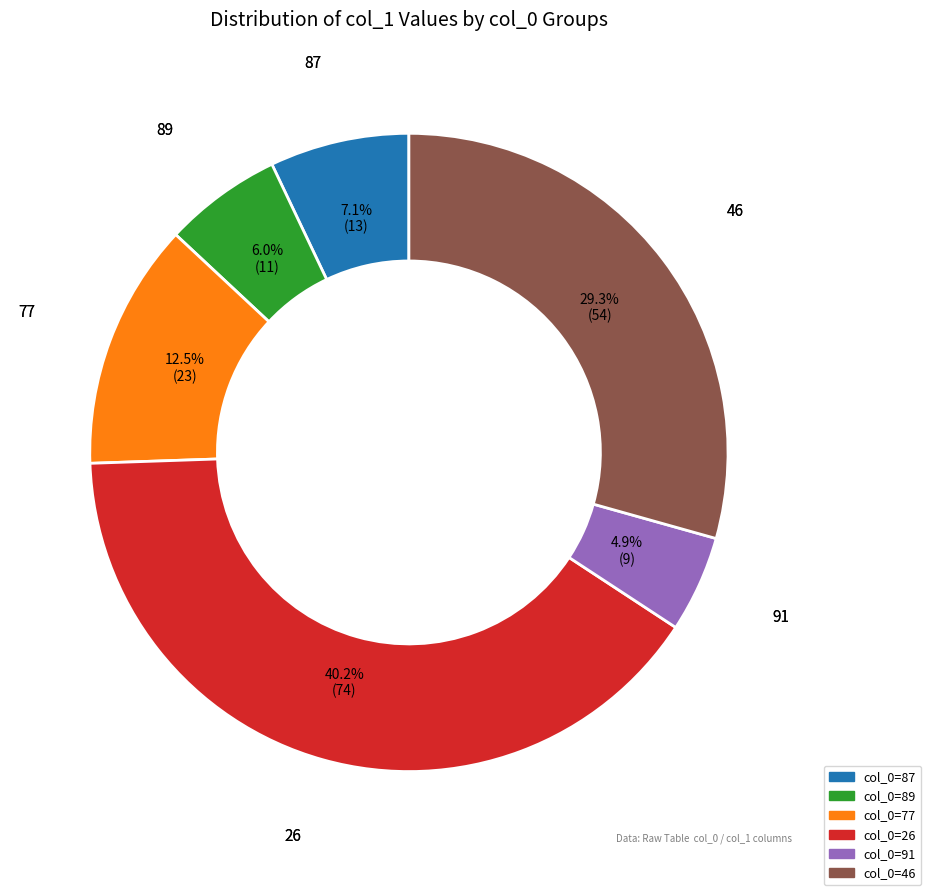

Is there a majority slice in this chart?

No